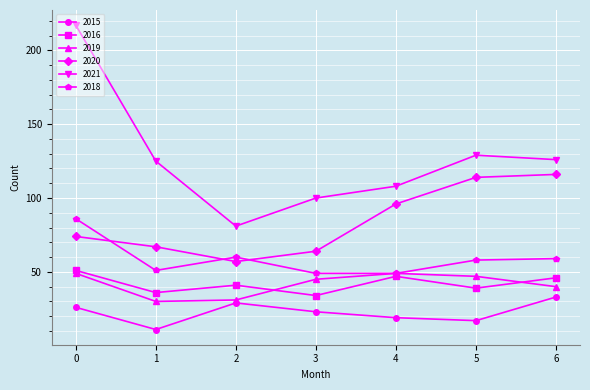

How many values in the 2016 series are below 41?

3